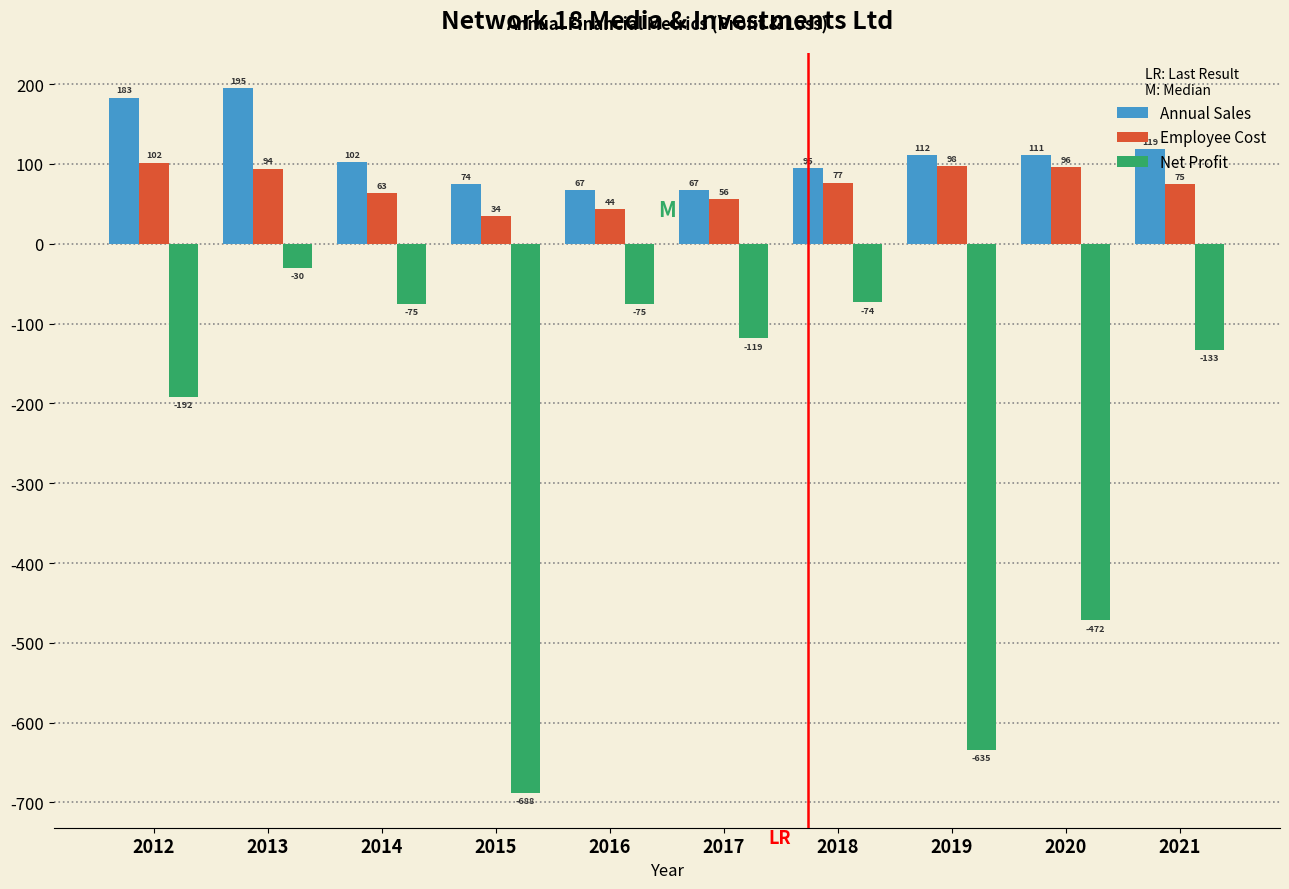

Which series has the largest total across all categories?

Annual Sales